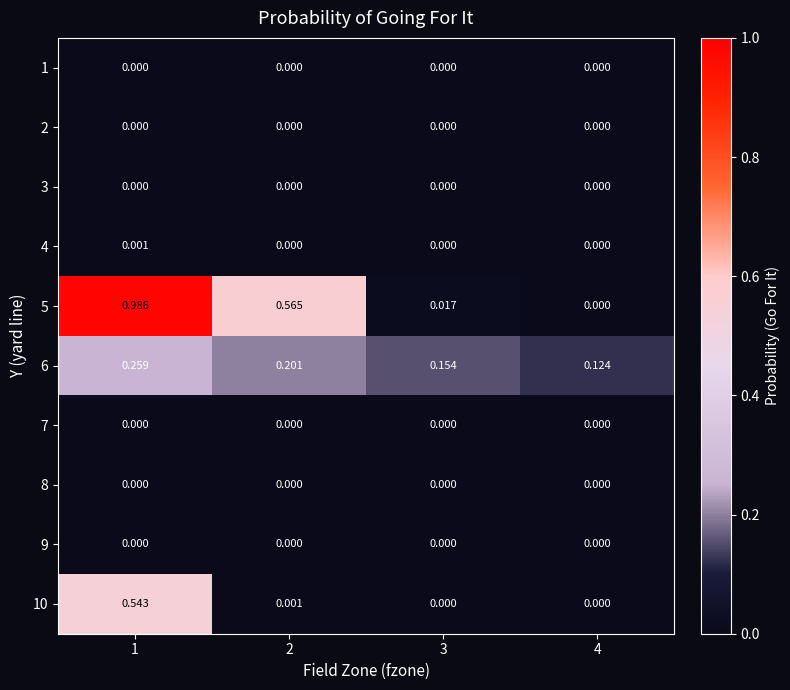

At which category is the sum across all series the highest?

1